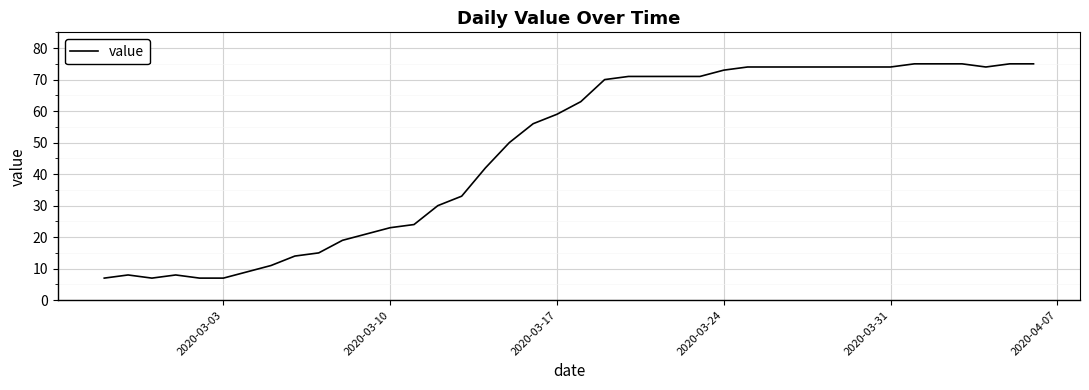

What is the minimum value shown in the chart?

7